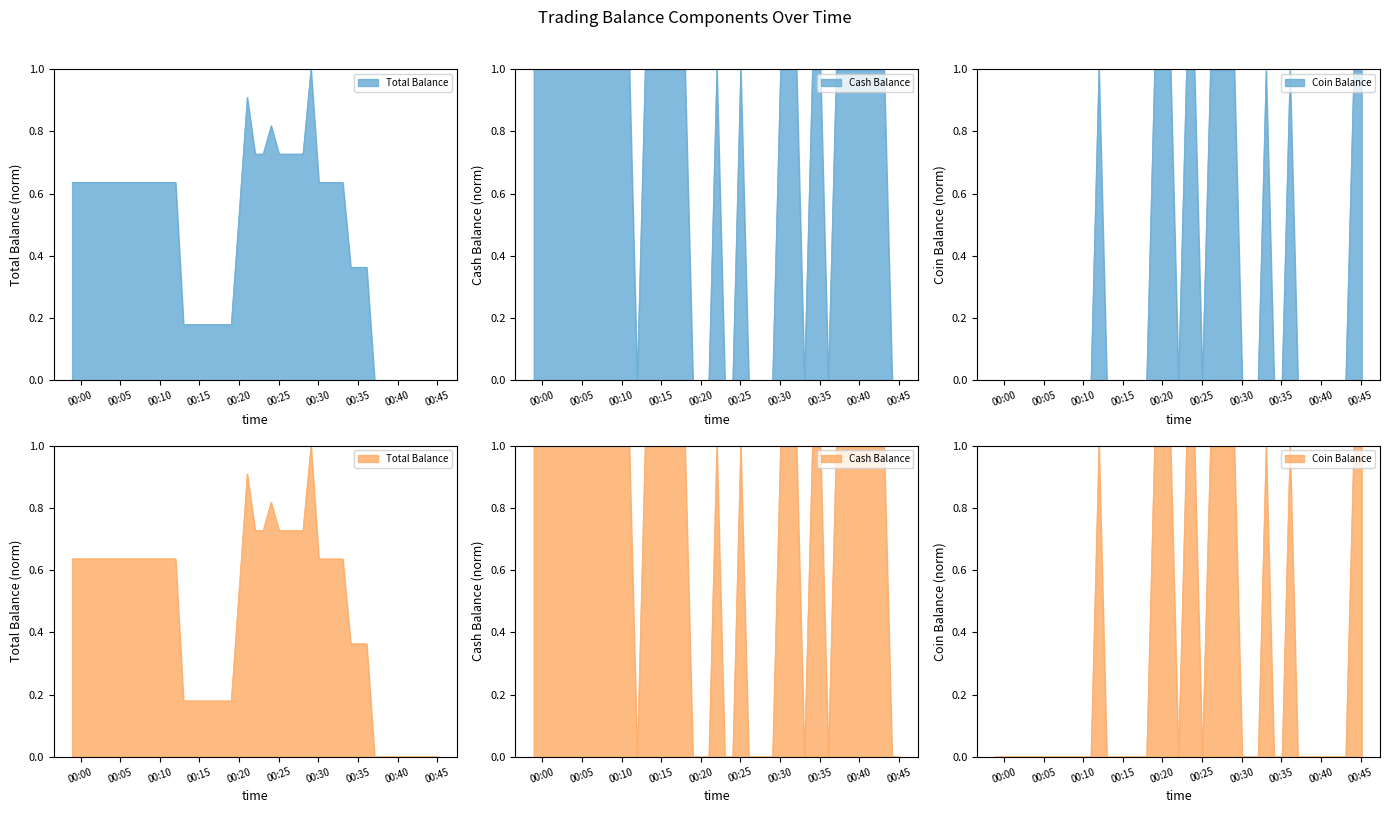

Does the chart display data point markers on the line(s)?

No